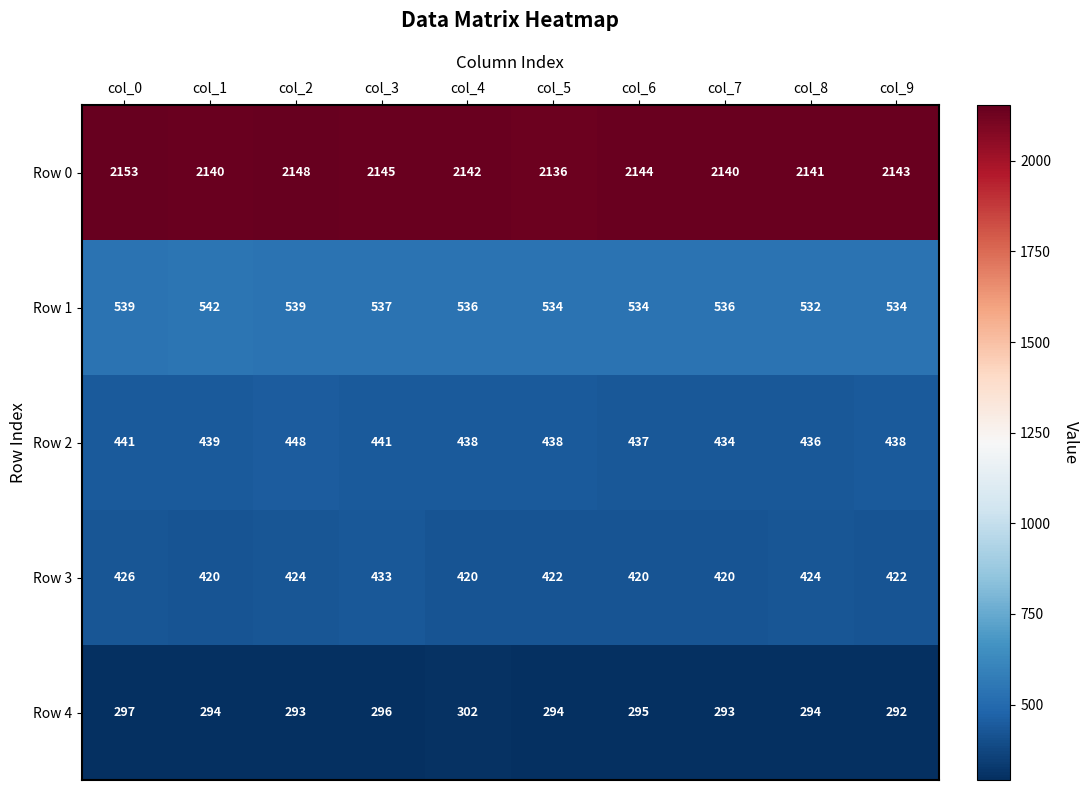

Which label corresponds to the largest value in the chart?

col_0